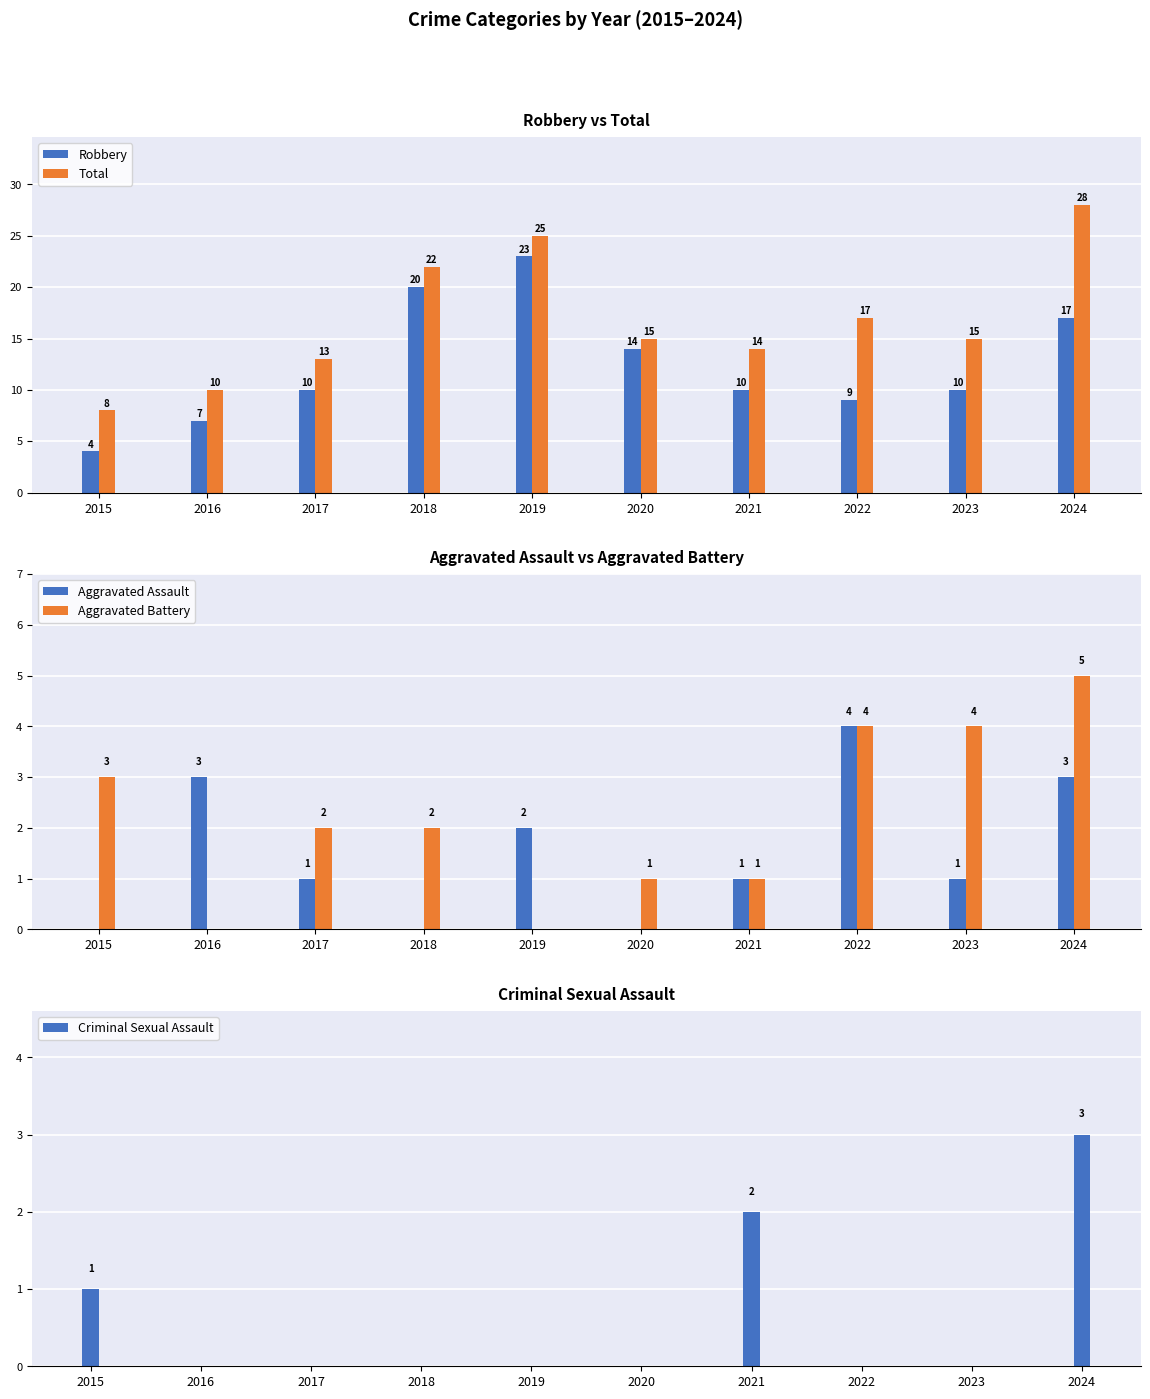

What is the difference between the maximum and minimum values in the Total series?

20